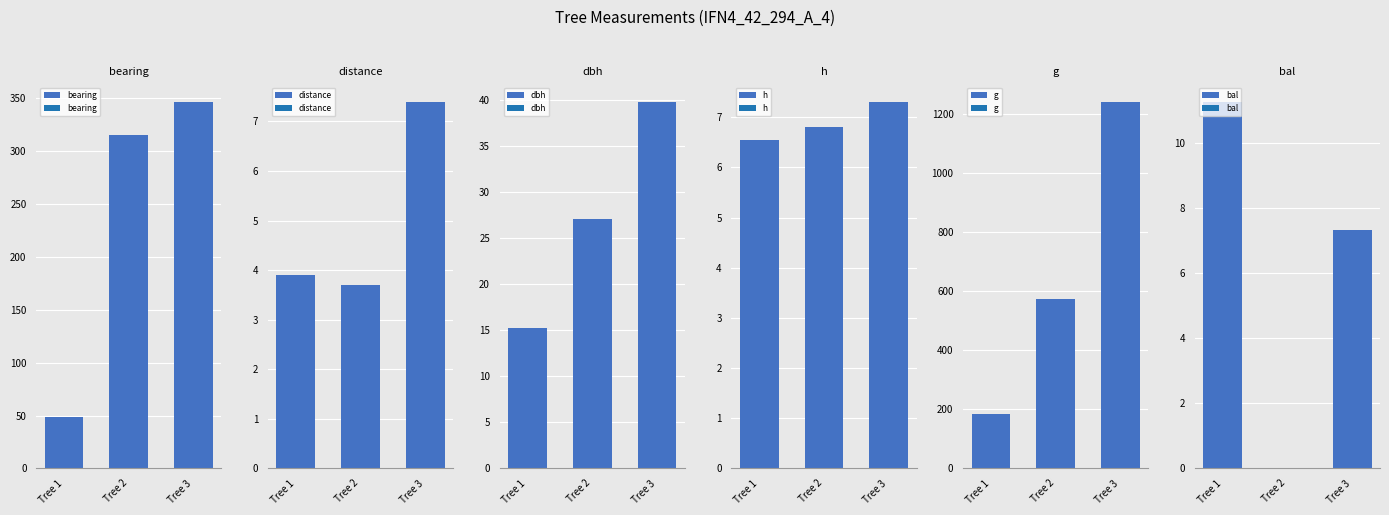

List the series in order of their peak value, highest first.

g, bearing, dbh, bal, distance, h